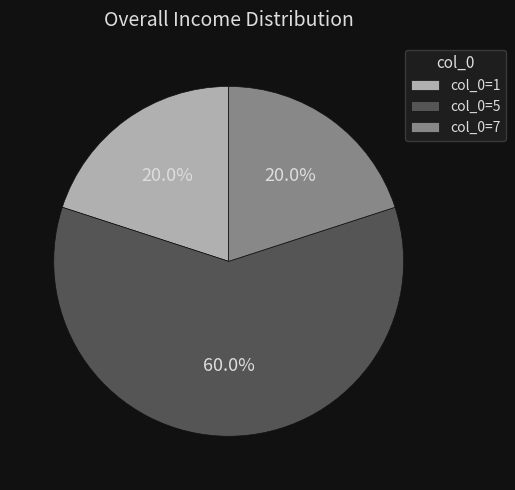

Combined, do col_0=7 and col_0=5 account for over 50%?

Yes